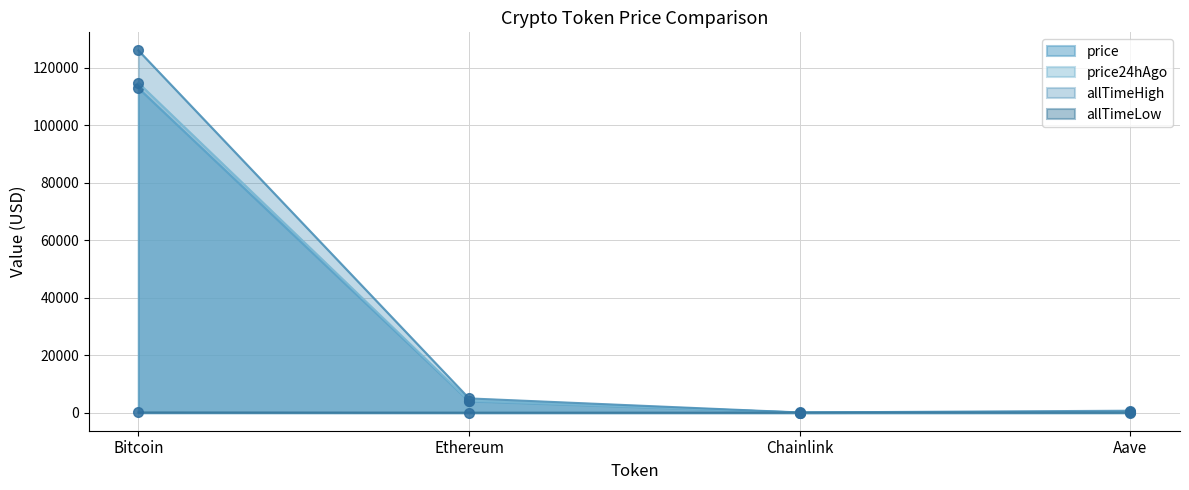

True or false: allTimeLow has a value of 0.4 at Ethereum.

True